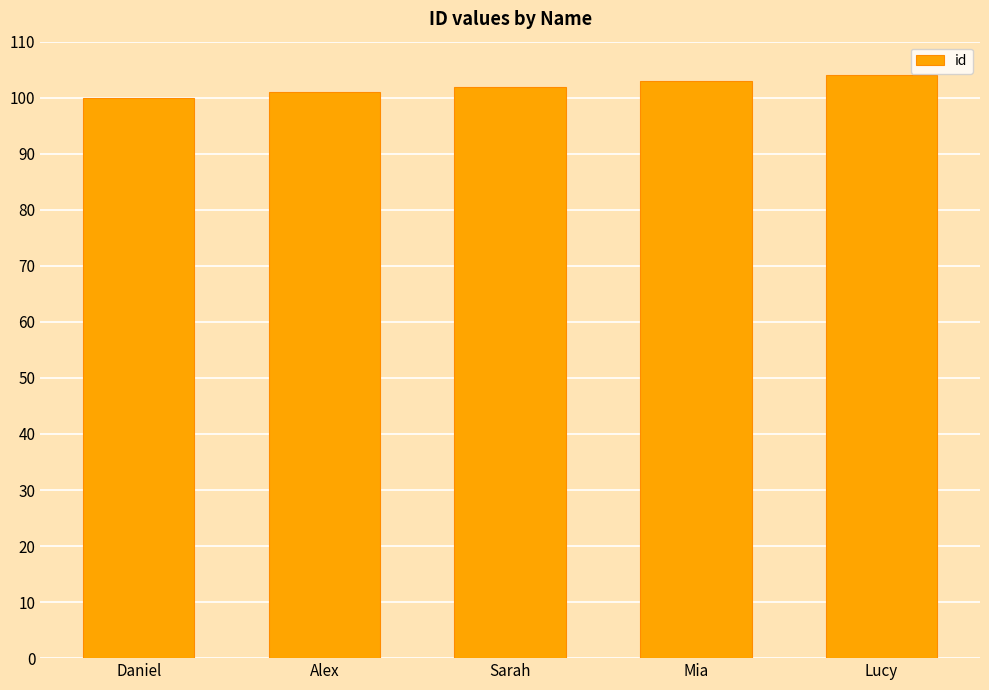

At which label is the value closest to 102?

Sarah